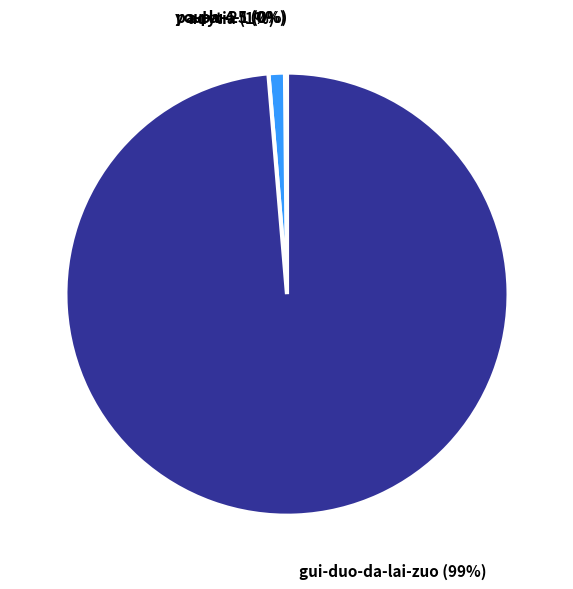

Is there any slice that represents more than half of the pie?

Yes